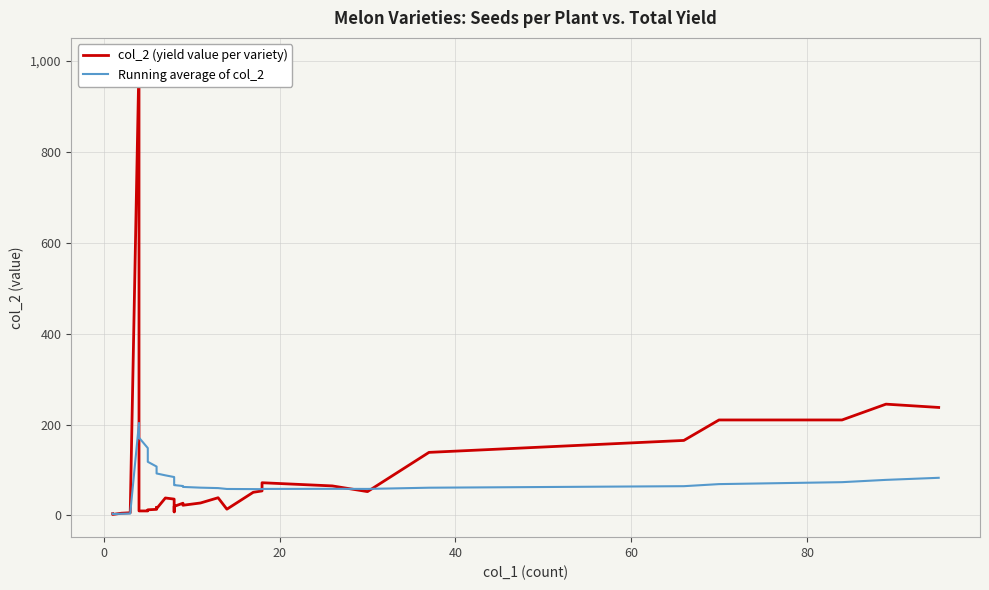

Which series has the widest spread of values?

col_2 (yield value per variety)